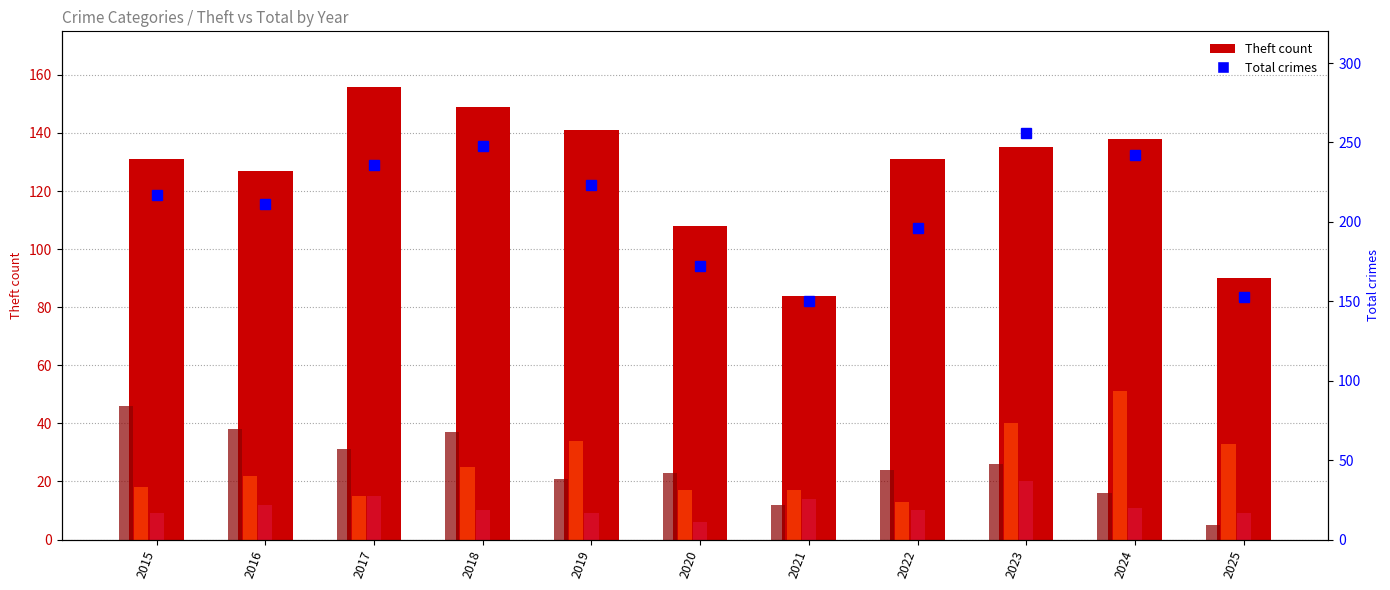

At which category is the sum across all series the highest?

2023